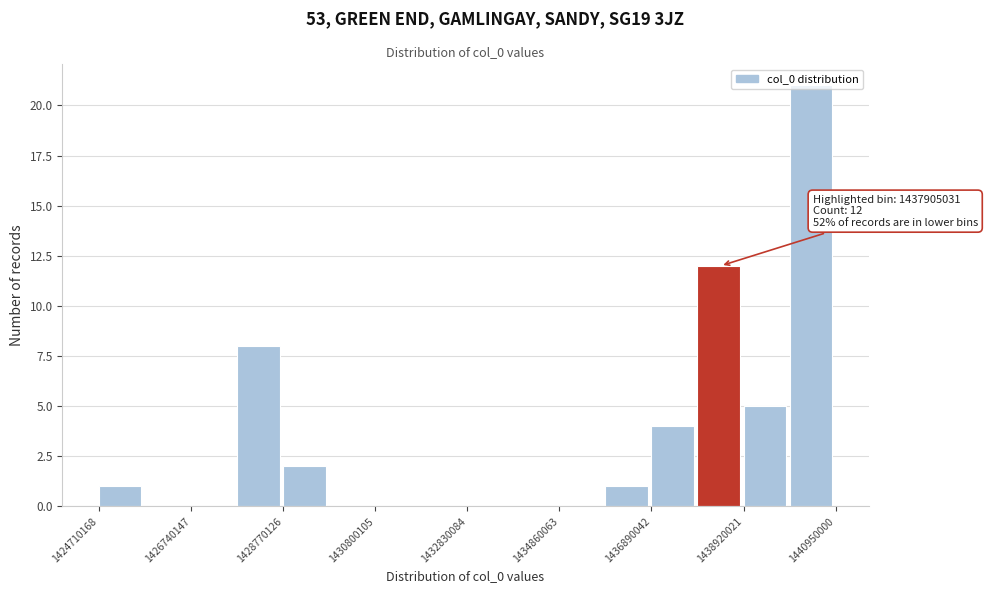

Read against the x-axis, roughly where is the centre of the tallest bar?

1440500000